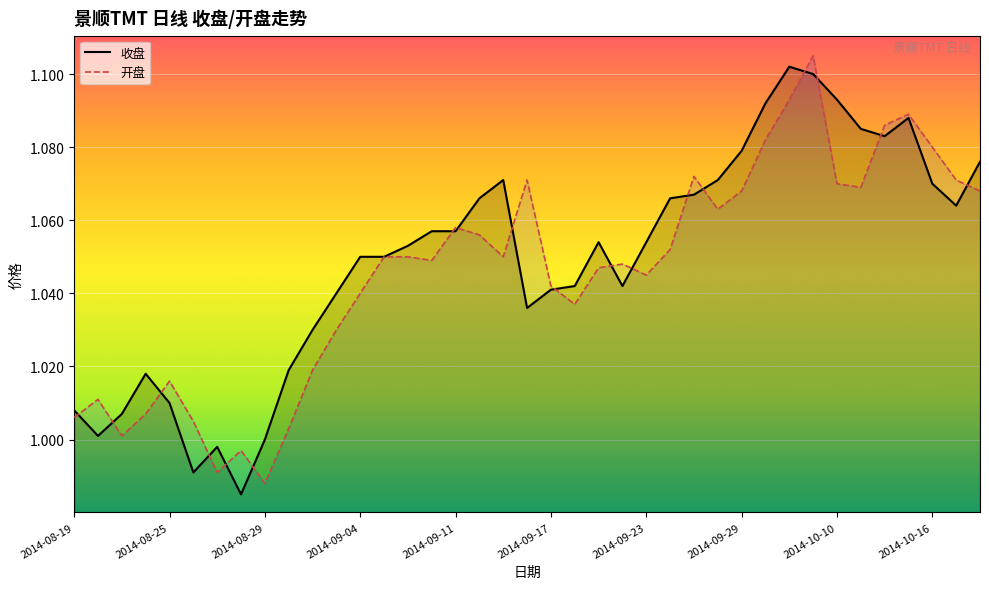

Is the value of 开盘 at 2014-09-04 greater than the value of 收盘 at 2014-09-11?

No